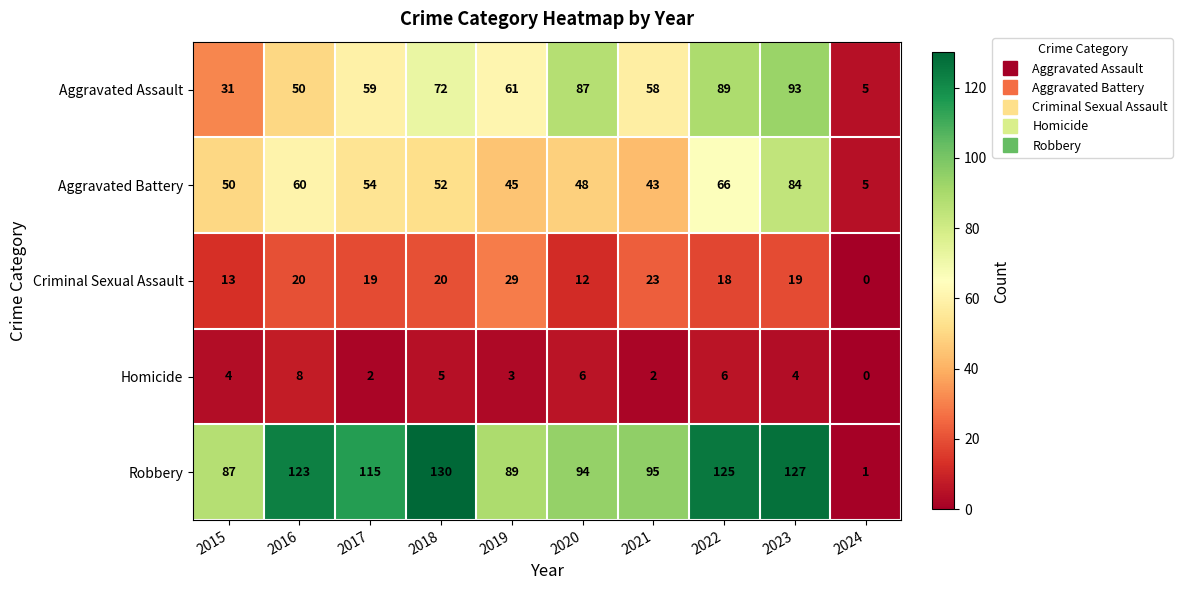

What is the maximum value shown in the chart?

130